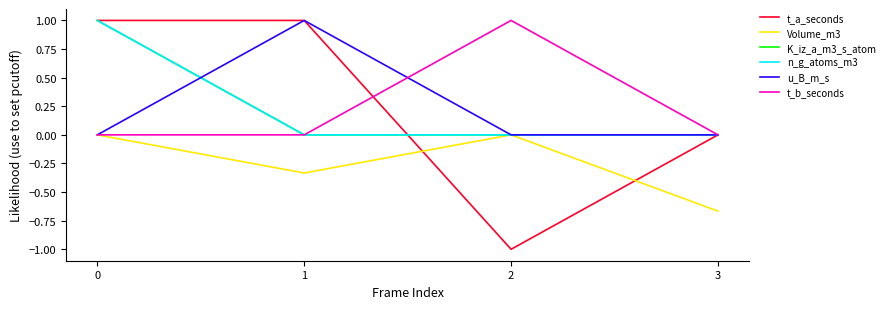

Where do t_b_seconds and t_a_seconds first cross each other?

1 and 2